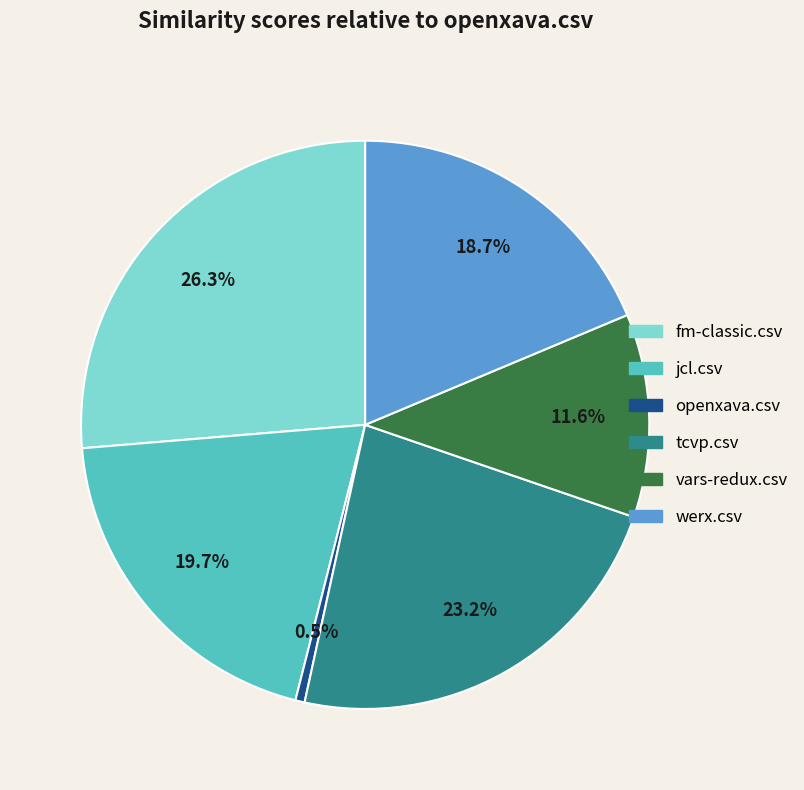

What is the total percentage of werx.csv and vars-redux.csv?

30.3%